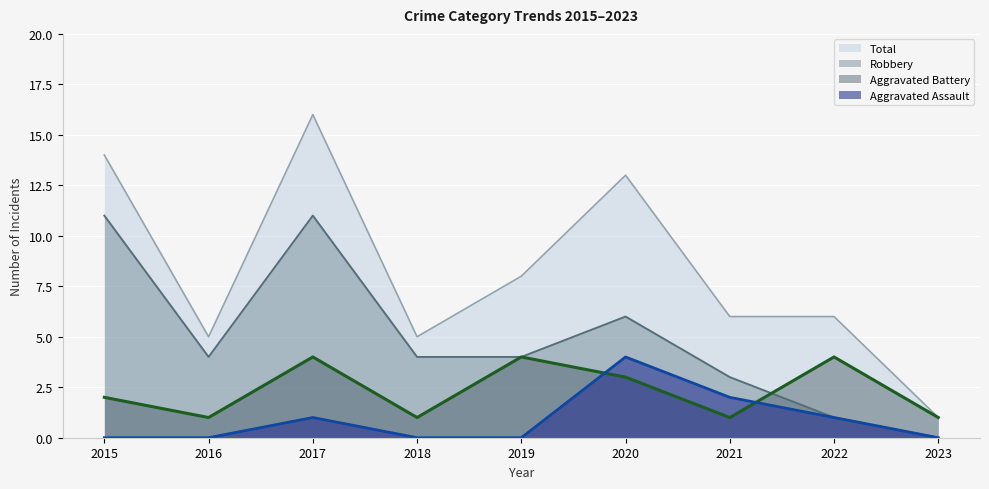

Does the chart display data point markers on the line(s)?

No